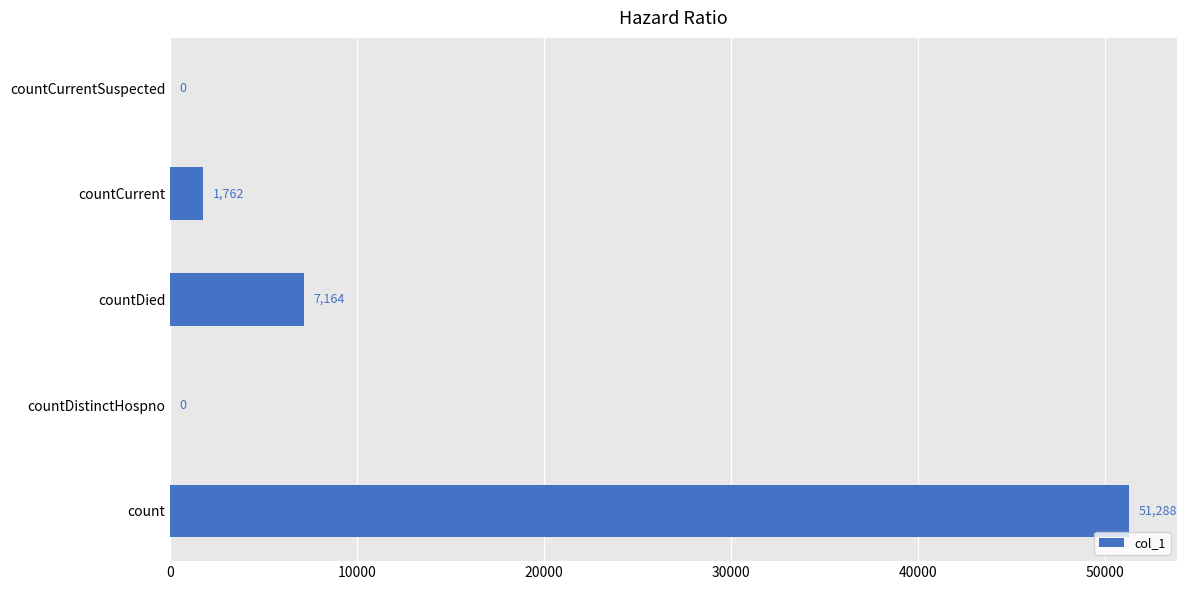

Count the number of data series in this chart.

1